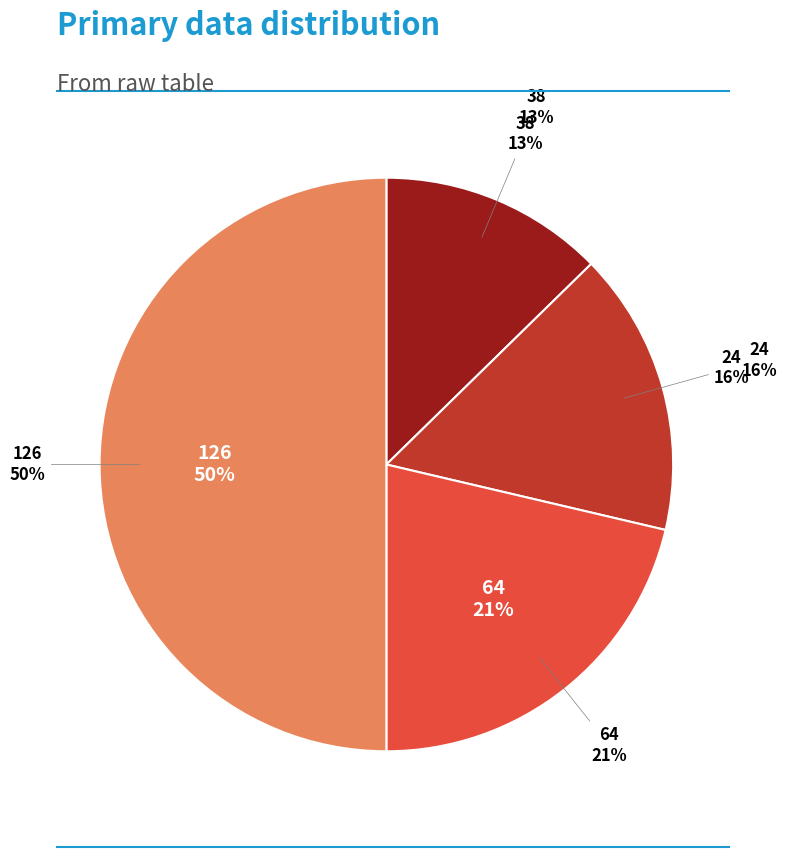

Rank the categories by value from lowest to highest.

38, 24, 64, 126